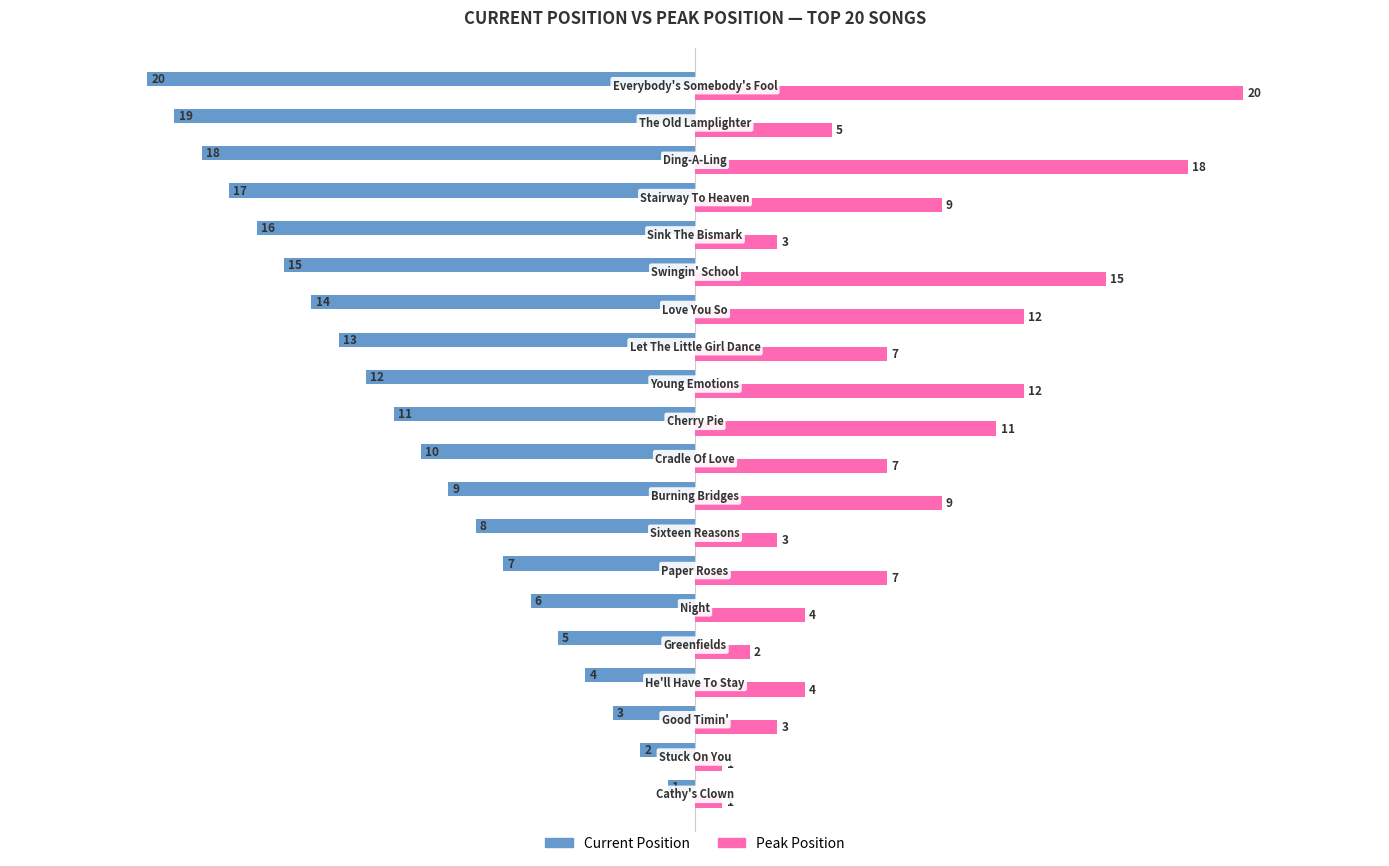

Which series has the largest total across all categories?

Peak Position